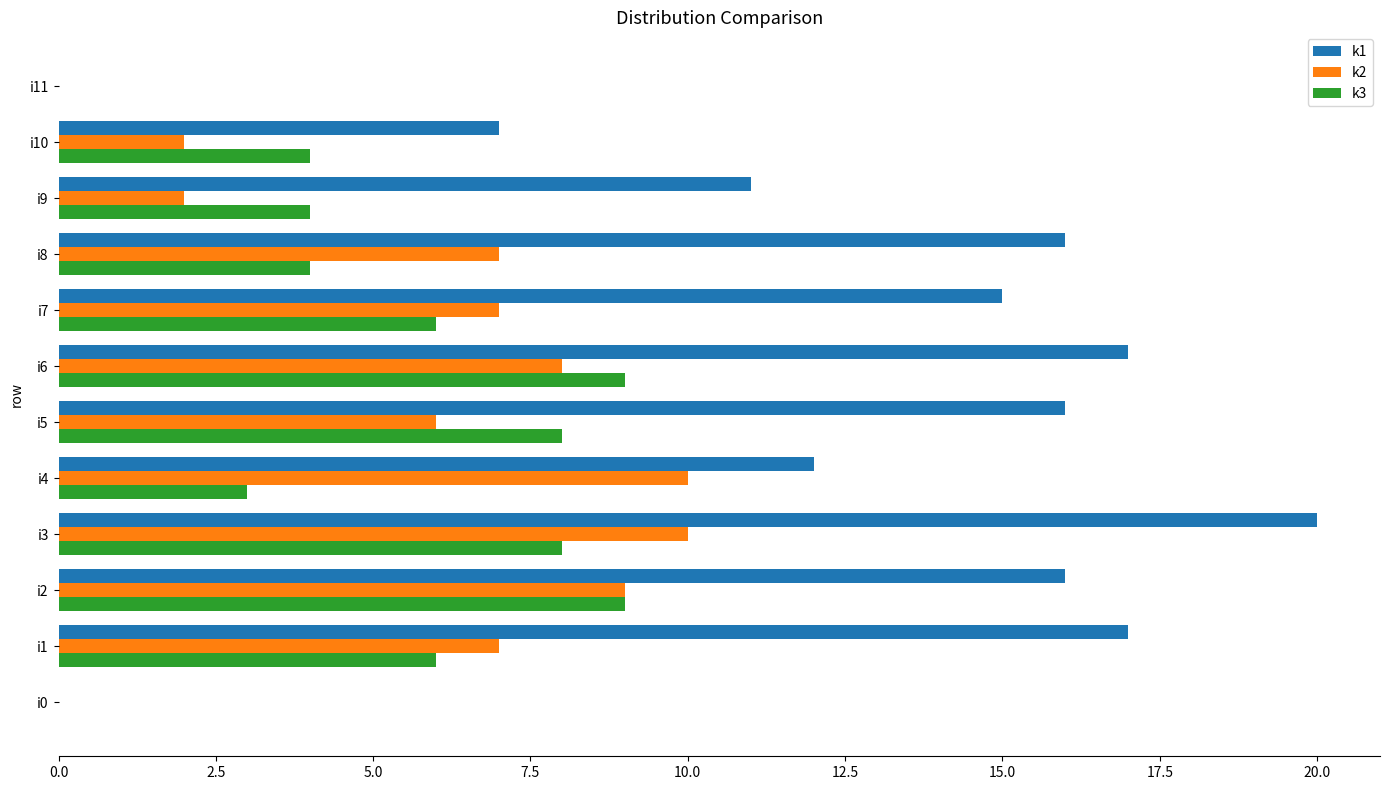

How many data points does each series have?

12